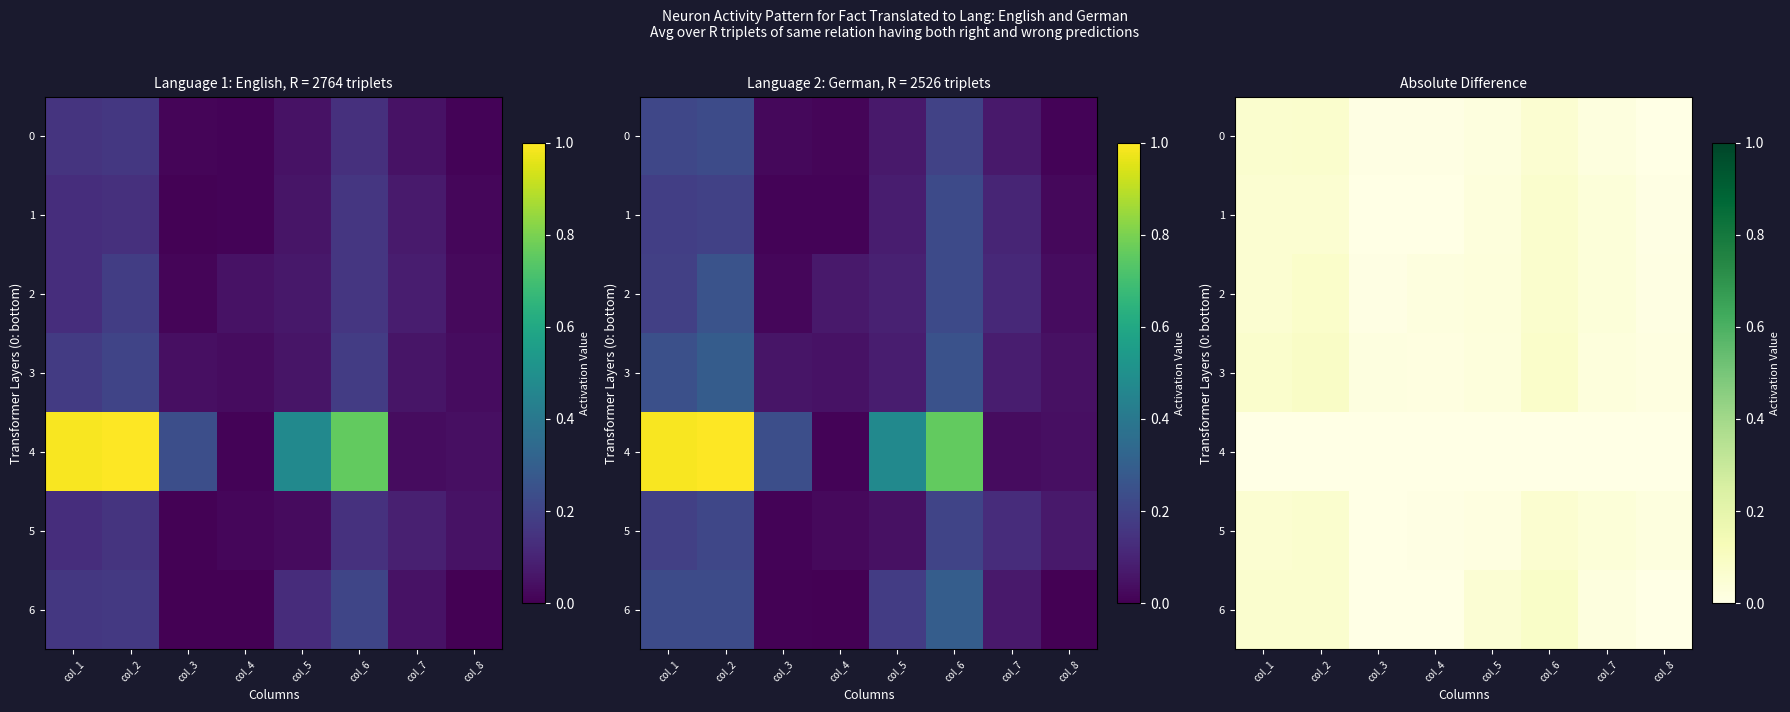

What is the sum of the 0 values at col_5 and col_6?

0.1